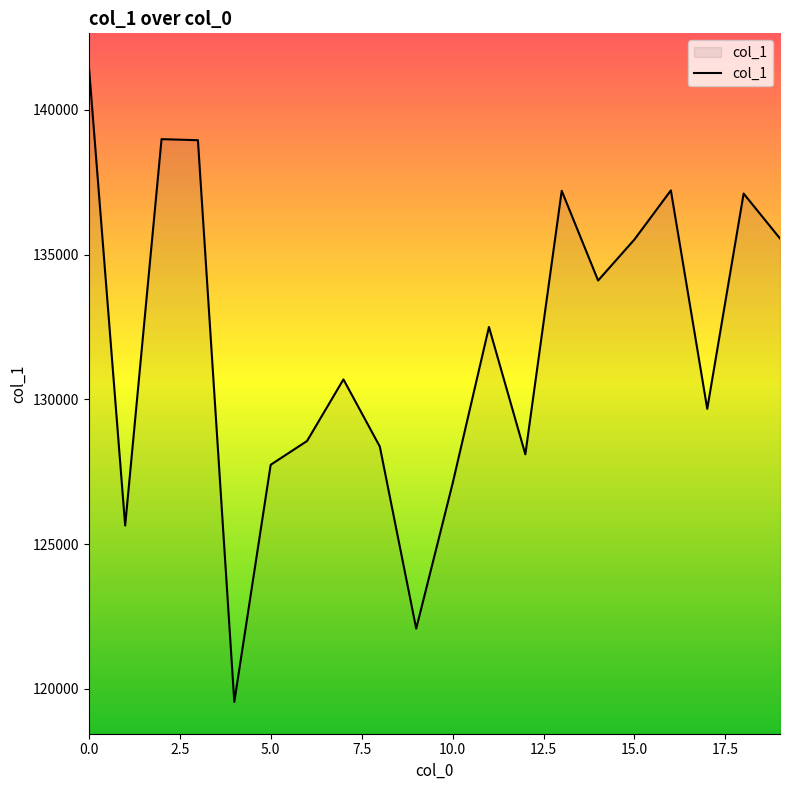

What is the greatest value displayed?

141547